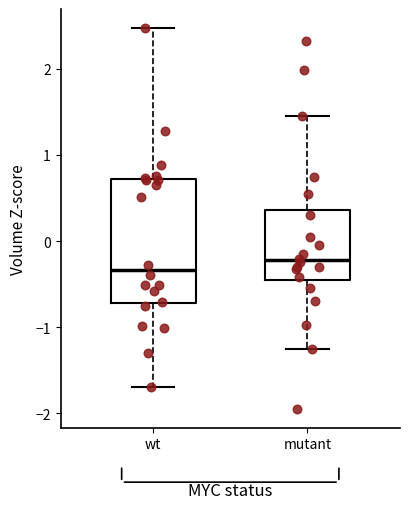

Reading left to right, transcribe this box plot: for each box, give where its median line is, the range the box spans, and where its two whiskers end, as read against the y-axis. The values are not printed on the chart, so give them approximately, as read against the axis.

wt: median -0.3, box -0.7 to 0.7, whiskers -1.7 to 2.5
mutant: median -0.2, box -0.5 to 0.4, whiskers -1.3 to 1.4